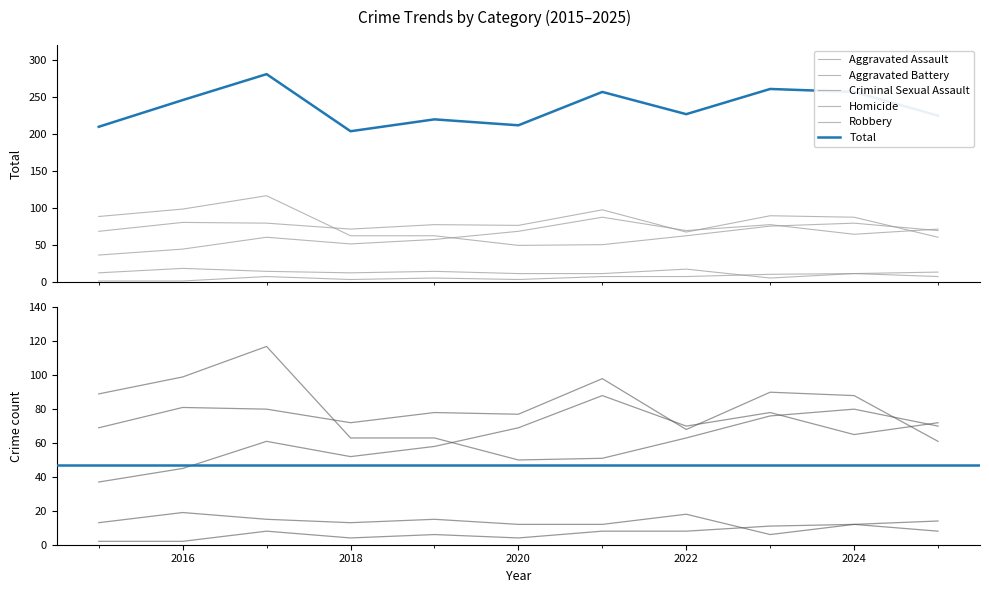

Reading left to right, list all the values displayed in this chart.

Aggravated Assault: 2015=37	2016=45	2017=61	2018=52	2019=58	2020=69	2021=88	2022=70	2023=78	2024=65	2025=72
Aggravated Battery: 2015=69	2016=81	2017=80	2018=72	2019=78	2020=77	2021=98	2022=68	2023=90	2024=88	2025=61
Criminal Sexual Assault: 2015=13	2016=19	2017=15	2018=13	2019=15	2020=12	2021=12	2022=18	2023=6	2024=12	2025=14
Homicide: 2015=2	2016=2	2017=8	2018=4	2019=6	2020=4	2021=8	2022=8	2023=11	2024=12	2025=8
Robbery: 2015=89	2016=99	2017=117	2018=63	2019=63	2020=50	2021=51	2022=63	2023=76	2024=80	2025=70
Total: 2015=210	2016=246	2017=281	2018=204	2019=220	2020=212	2021=257	2022=227	2023=261	2024=257	2025=225